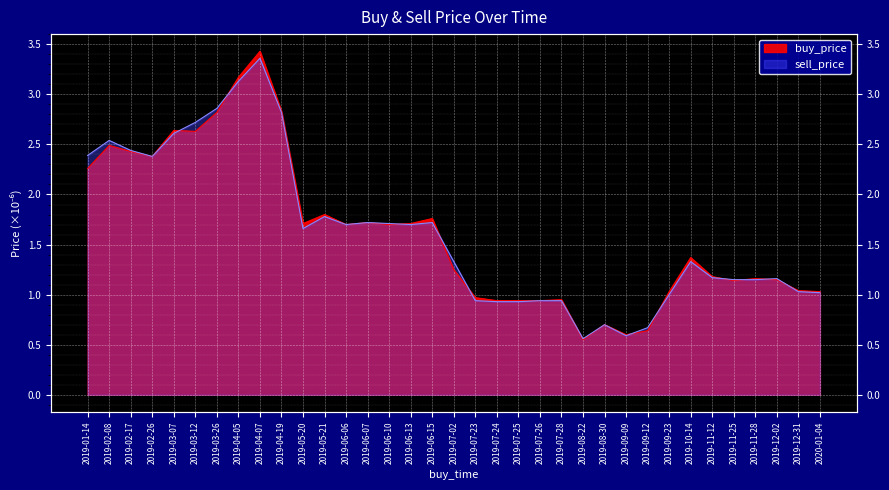

How many data points in sell_price are above 1?

25